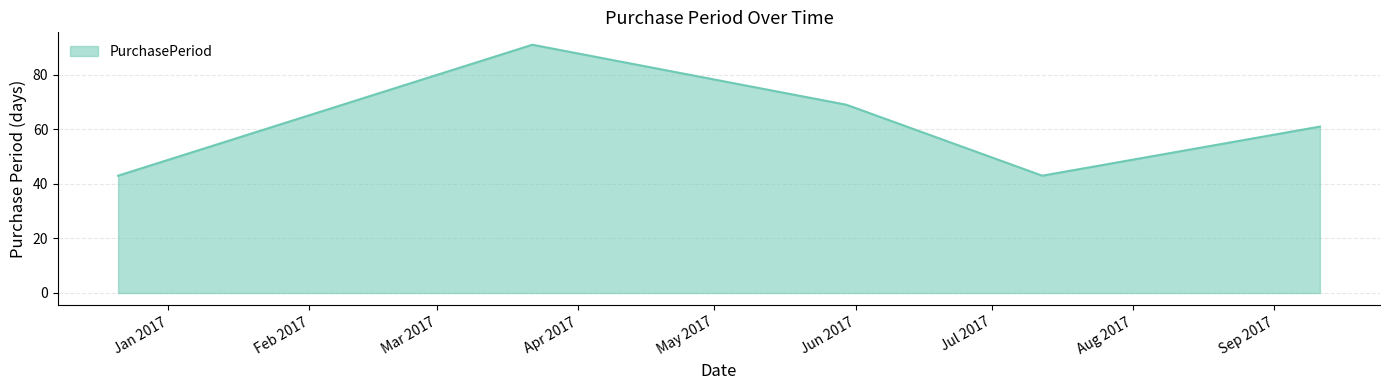

What is the difference between the maximum and second lowest values?

48